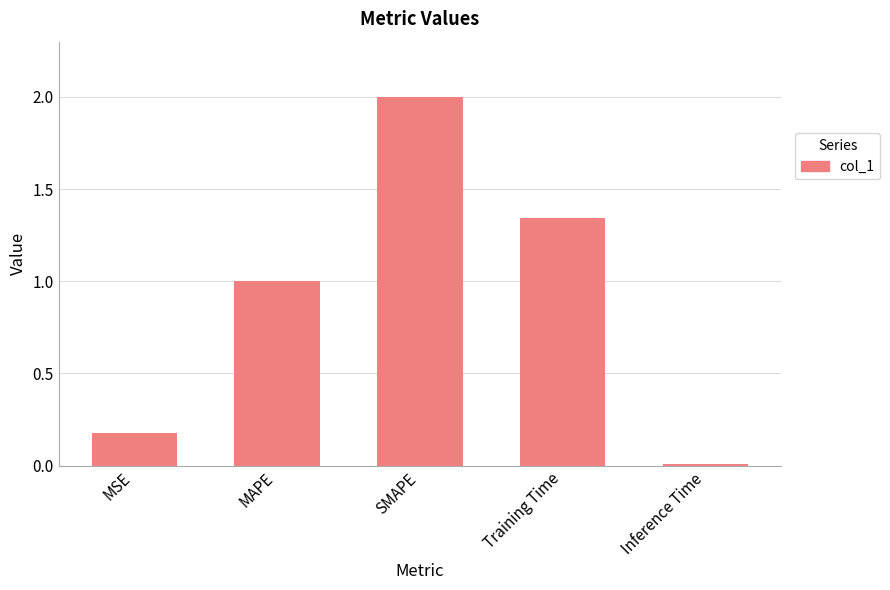

Rank the categories by value from highest to lowest.

SMAPE, Training Time, MAPE, MSE, Inference Time